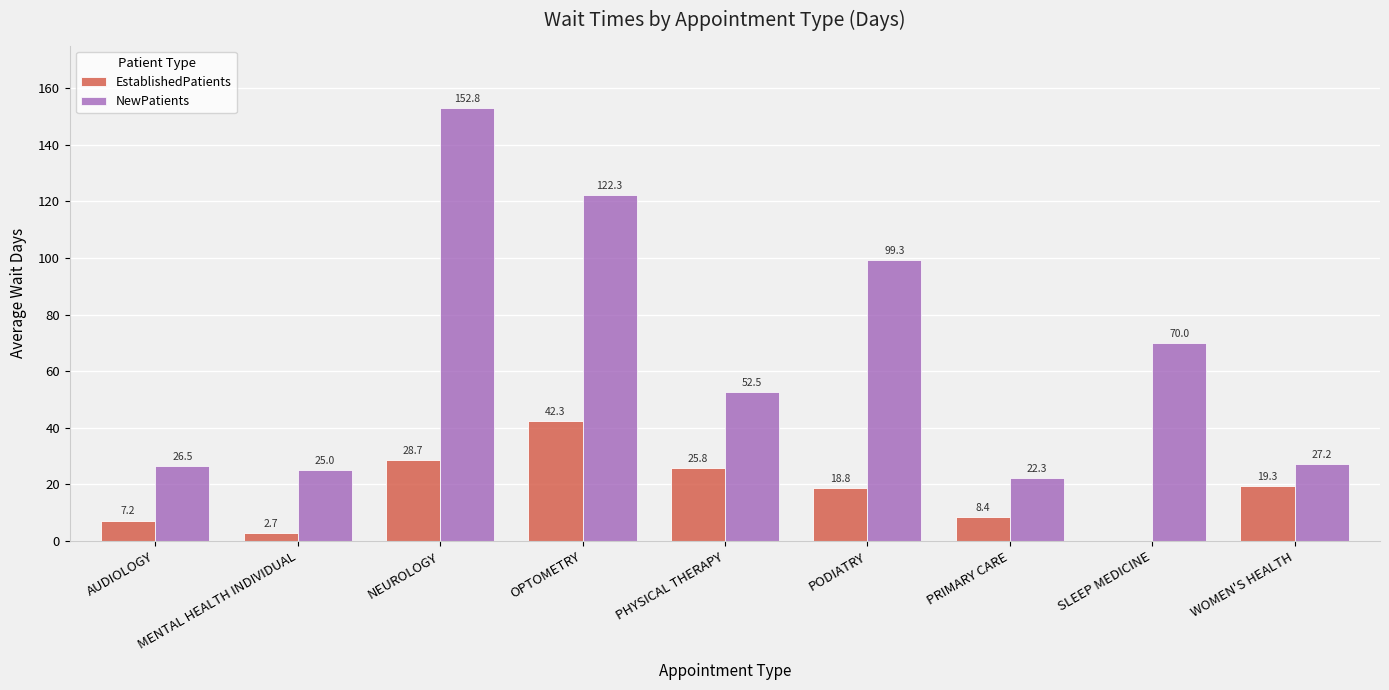

The NewPatients series shows 25.0 at MENTAL HEALTH INDIVIDUAL. True or false?

True